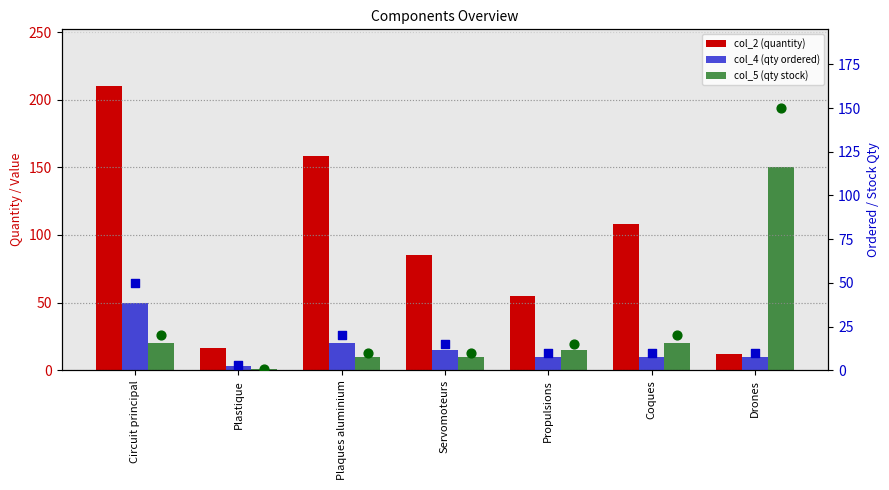

Which series reaches the maximum Y coordinate?

col_2 (quantity)